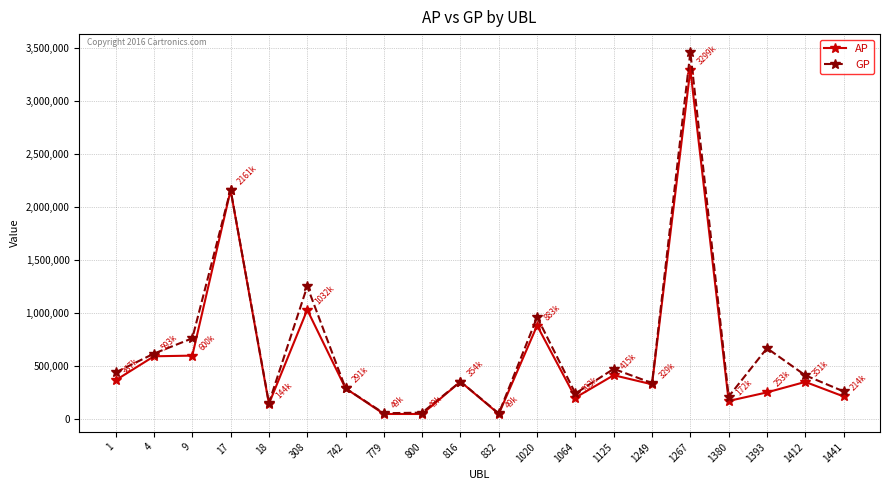

What is the approximate value of GP at 9, to the nearest 10?

763530